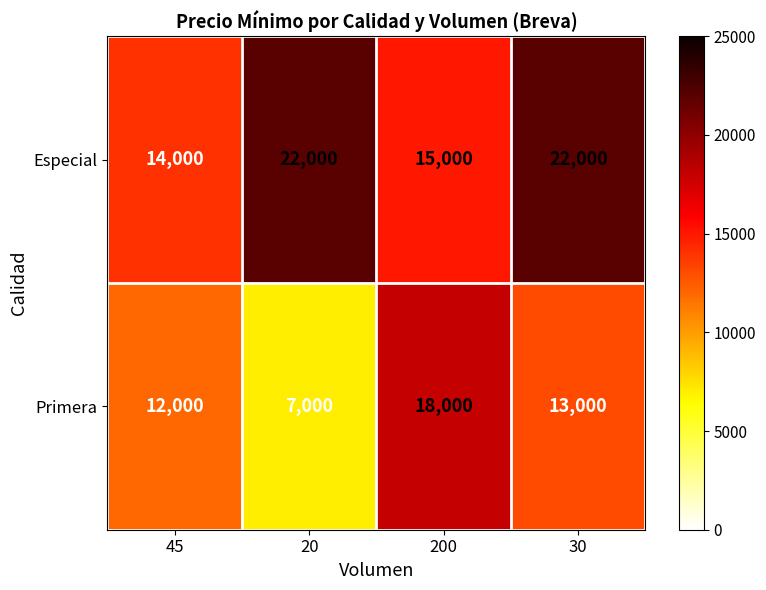

Rank the series by their maximum value, from highest to lowest.

Especial, Primera